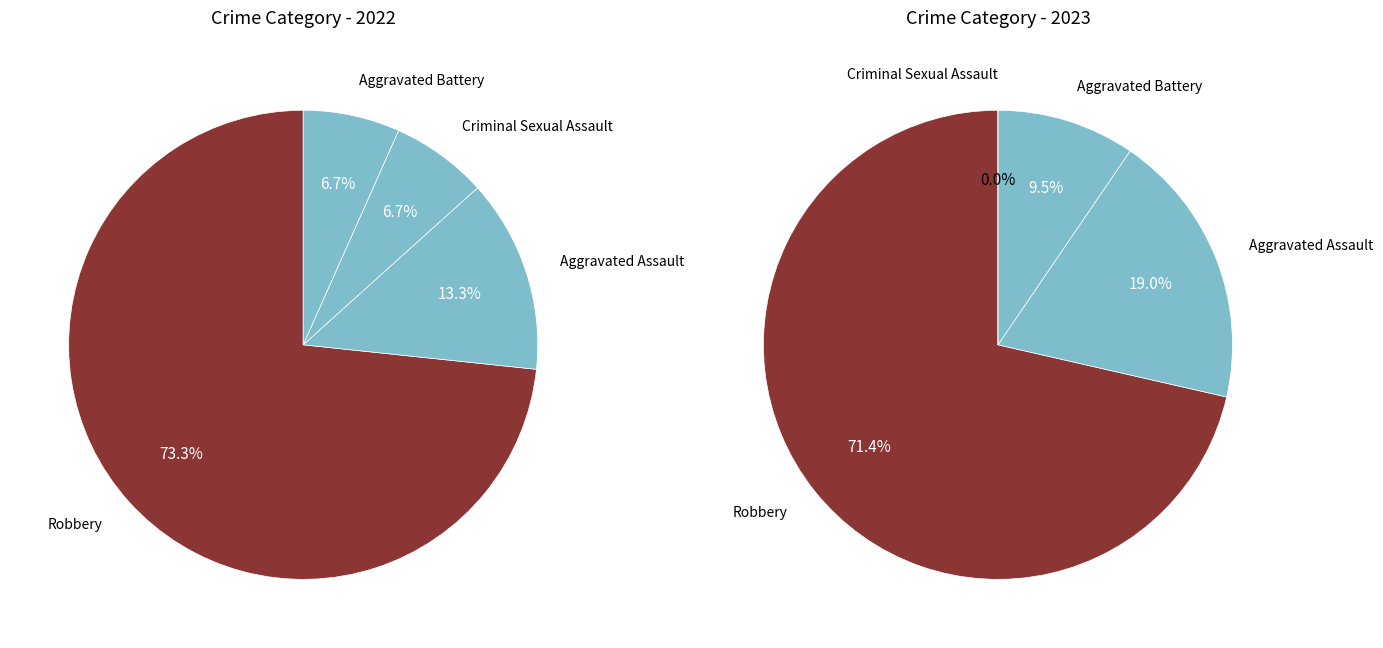

Which category has the smallest portion of the pie?

Criminal Sexual Assault